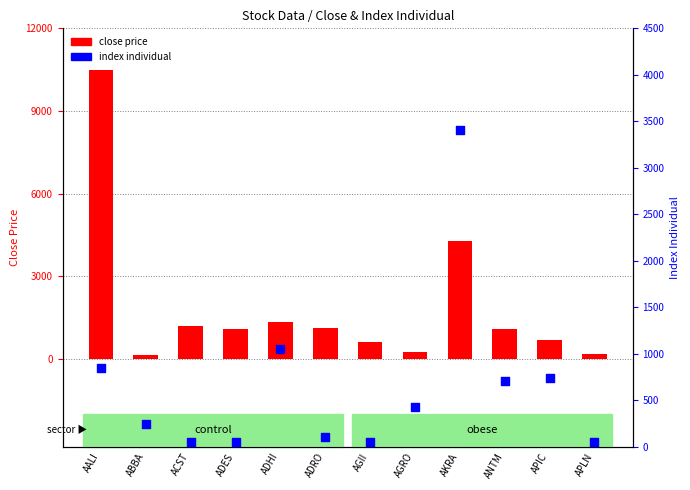

At how many categories does at least one series exceed 4180?

2